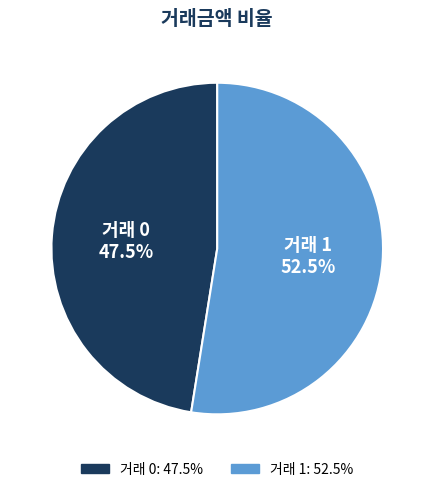

How many slices are in this pie chart?

2